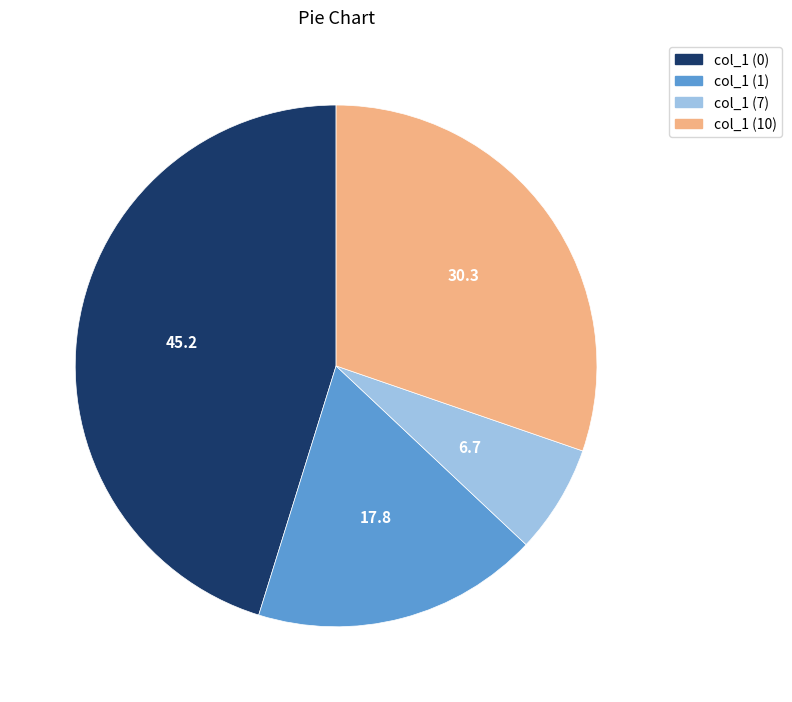

Is there a majority slice in this chart?

No